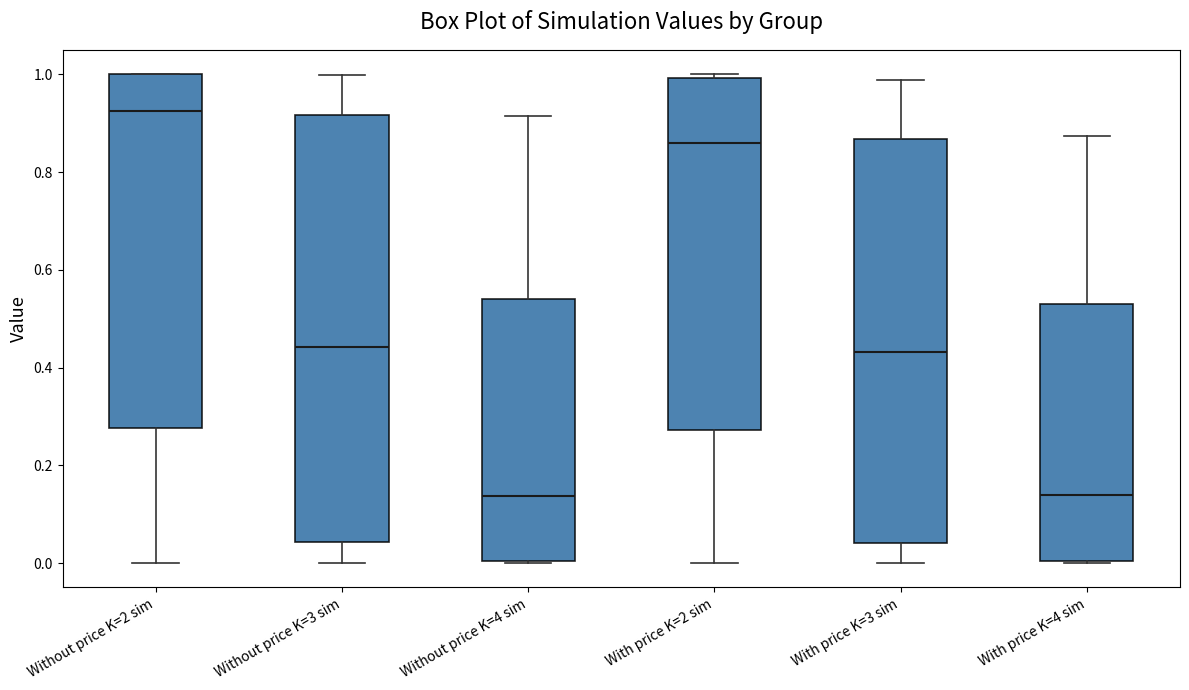

Which box is the tallest, from its lower edge to its upper edge?

Without price K=3 sim